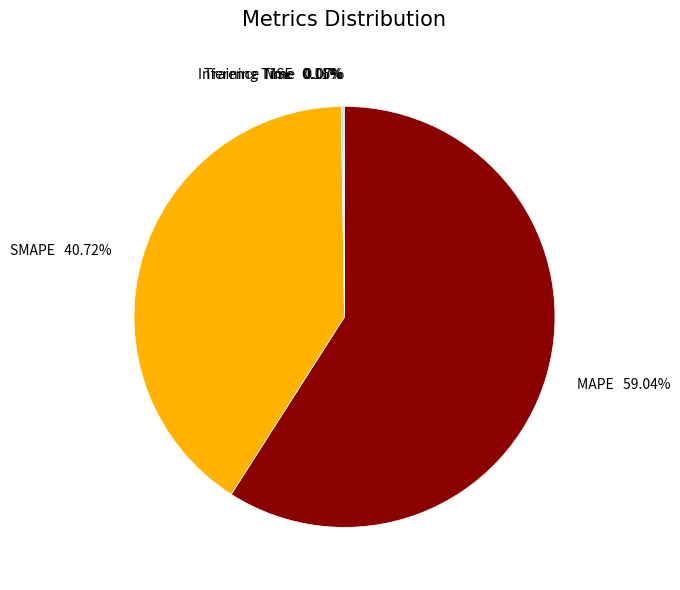

Is there any slice that represents more than half of the pie?

Yes